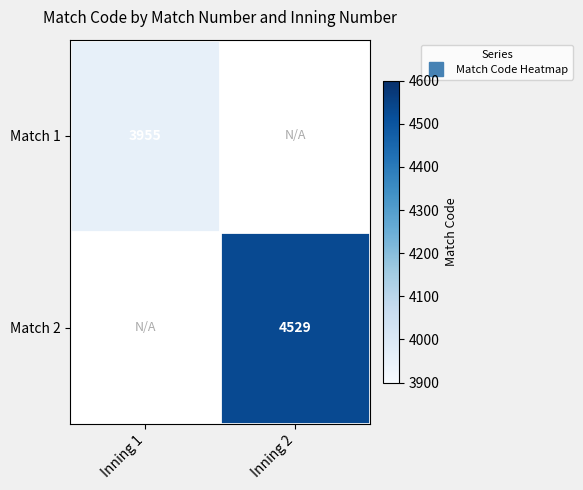

Is it true that Match 2 equals 7880.9 at Inning 2?

False